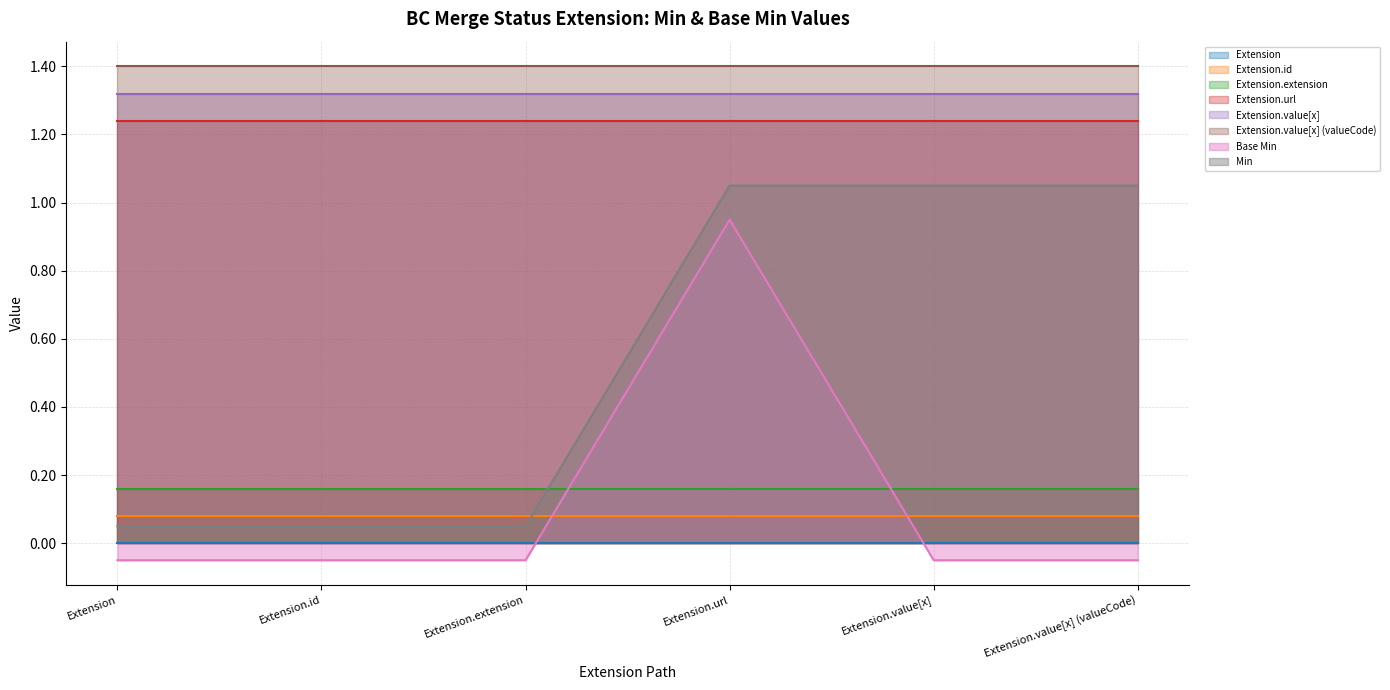

What is the label of the 1st point from the right?

Extension.value[x] (valueCode)